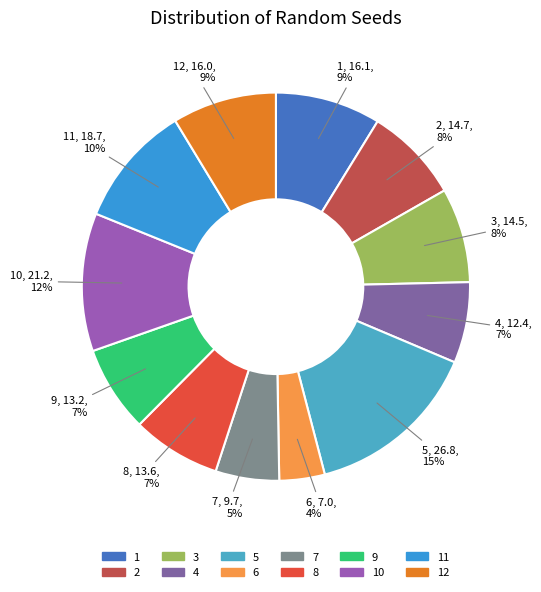

Combined, do 2 and 3 account for over 50%?

No